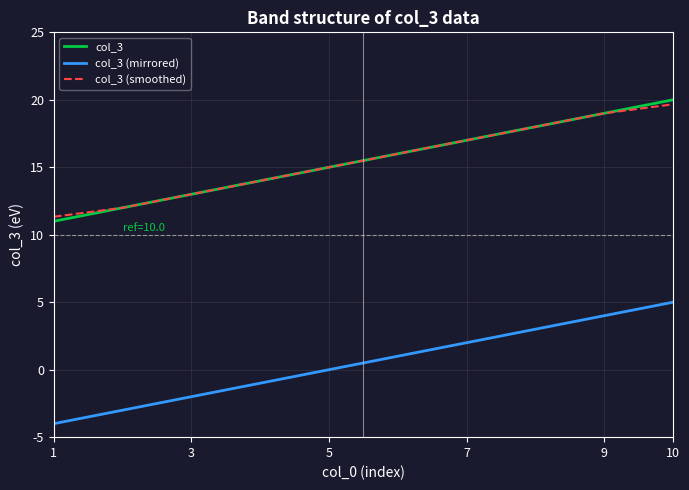

What is the difference between the maximum and second lowest values in the col_3 (mirrored) series?

8.0